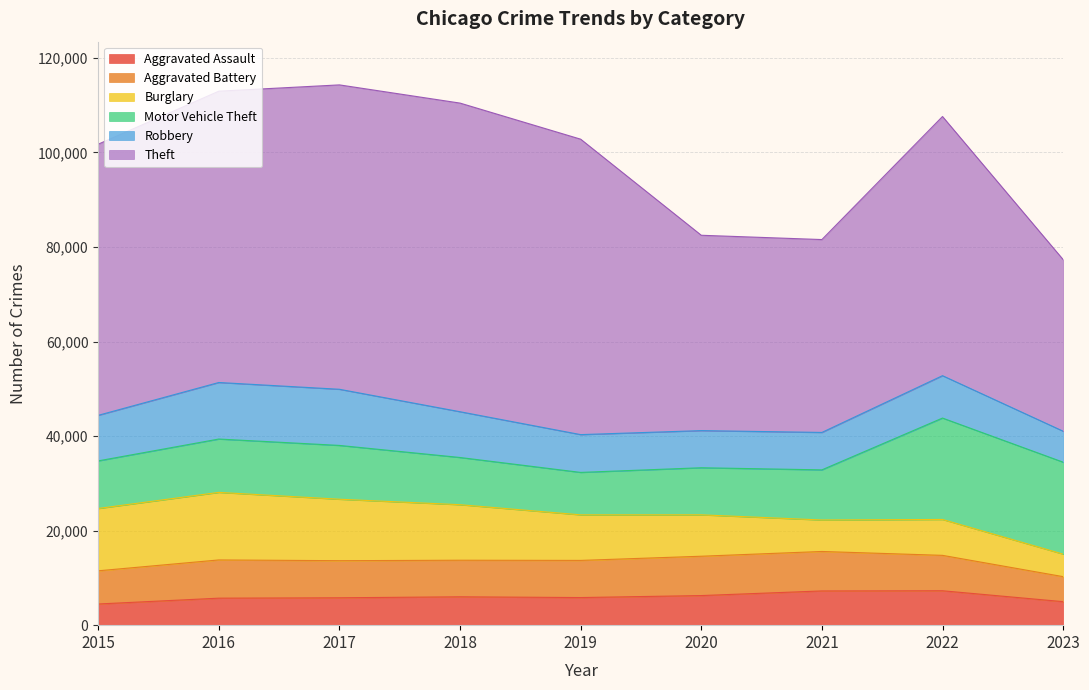

What are all the series names shown in the legend?

Aggravated Assault, Aggravated Battery, Burglary, Motor Vehicle Theft, Robbery, Theft